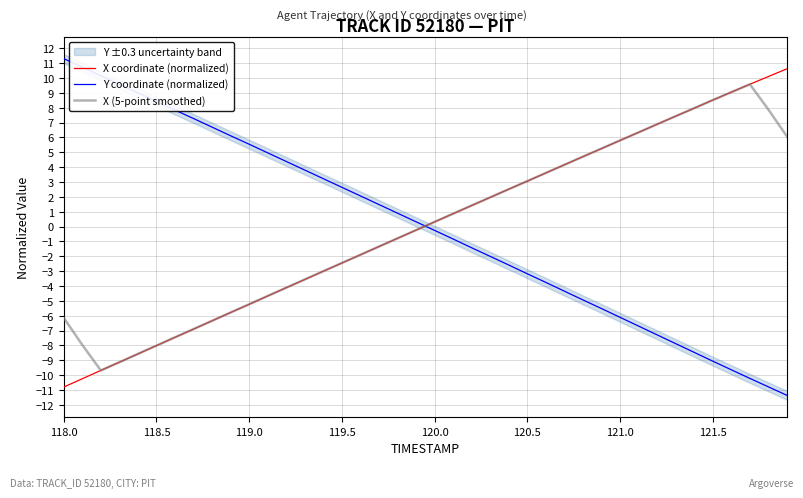

How many times do X coordinate (normalized) and Y coordinate (normalized) cross each other?

1